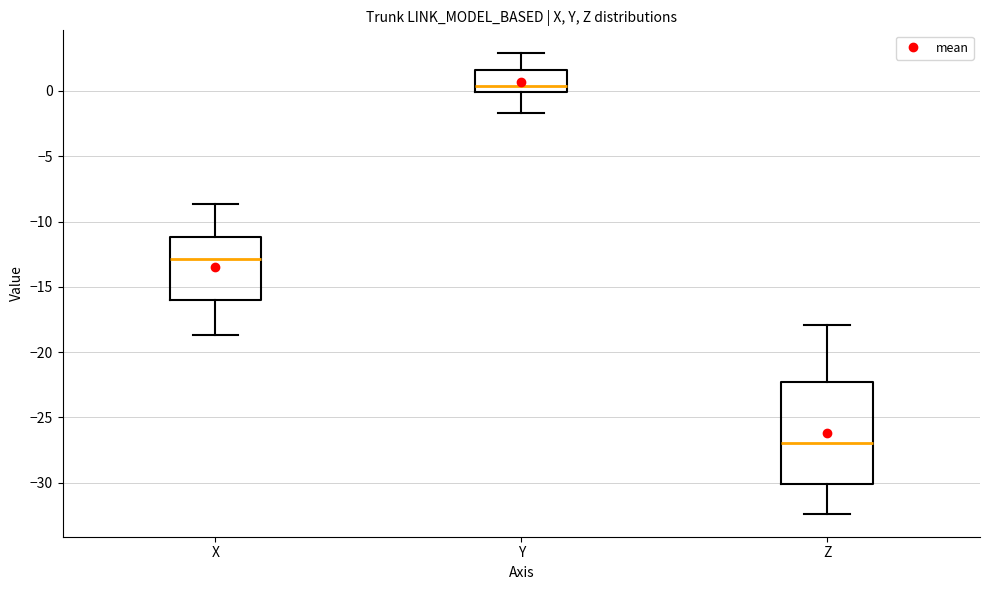

Reading left to right, read every box against the y-axis: the position of its median line, the range the box covers, and the ends of its whiskers. The values are not printed on the chart, so give them approximately, as read against the axis.

X: median -13.0, box -16.0 to -11.0, whiskers -18.5 to -8.5
Y: median 0.5, box 0.0 to 1.5, whiskers -1.5 to 3.0
Z: median -27.0, box -30.0 to -22.5, whiskers -32.5 to -18.0